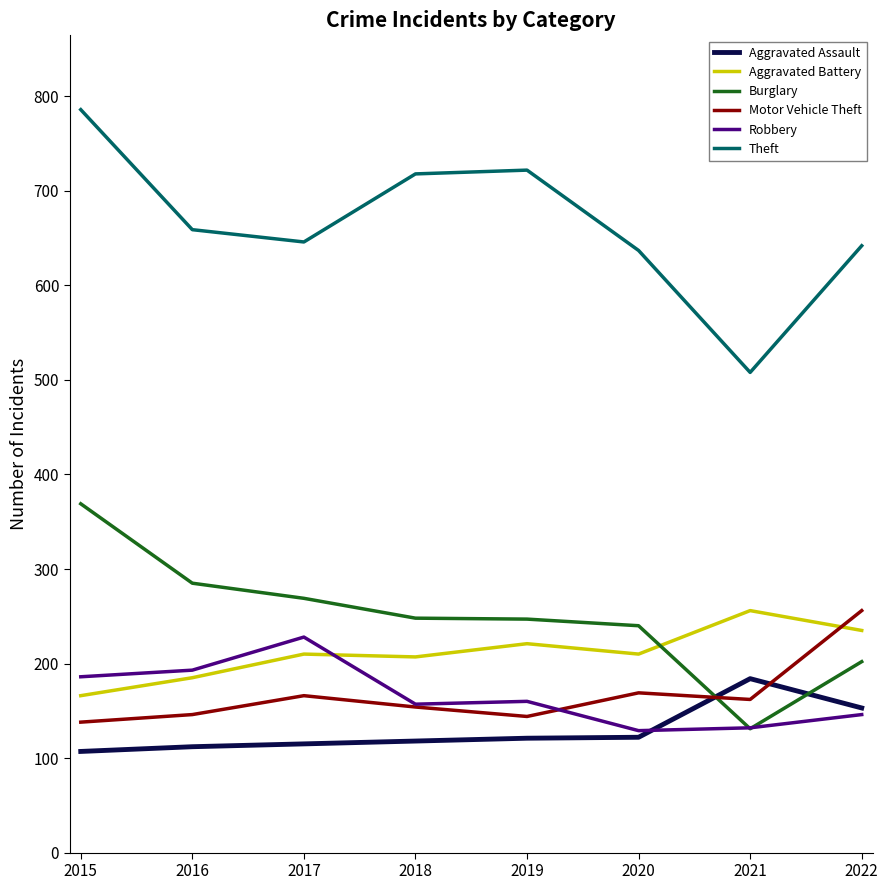

True or false: Burglary and Aggravated Battery intersect in this chart.

True